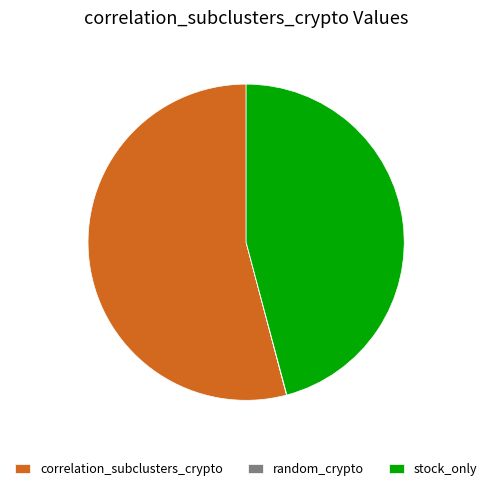

Which category has the biggest portion of the pie?

correlation_subclusters_crypto